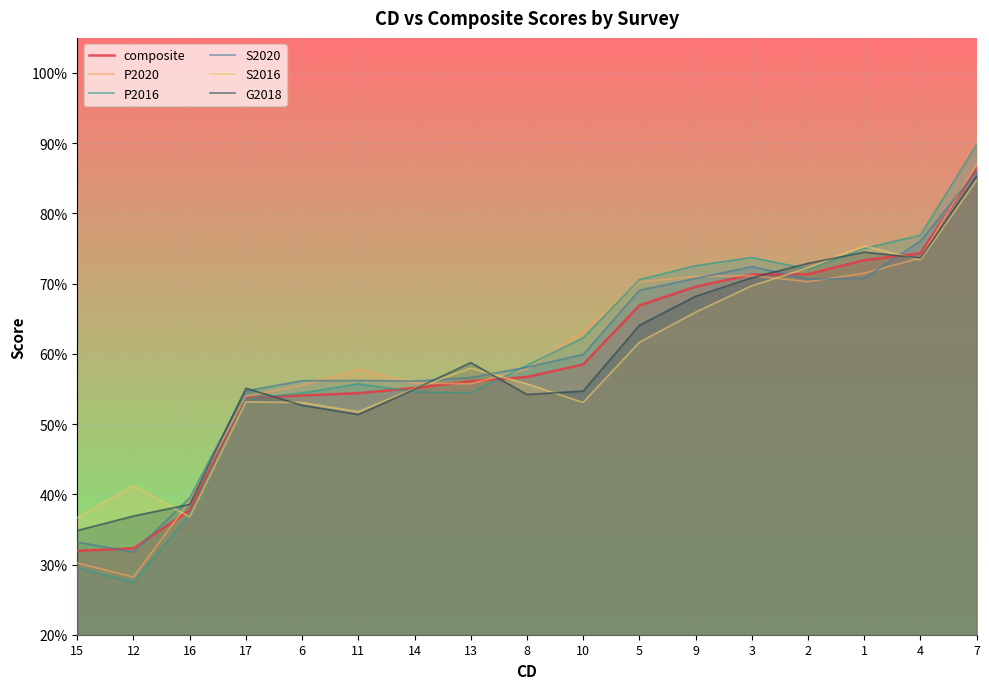

Is the value of composite at 9 greater than the value of S2016 at 5?

Yes